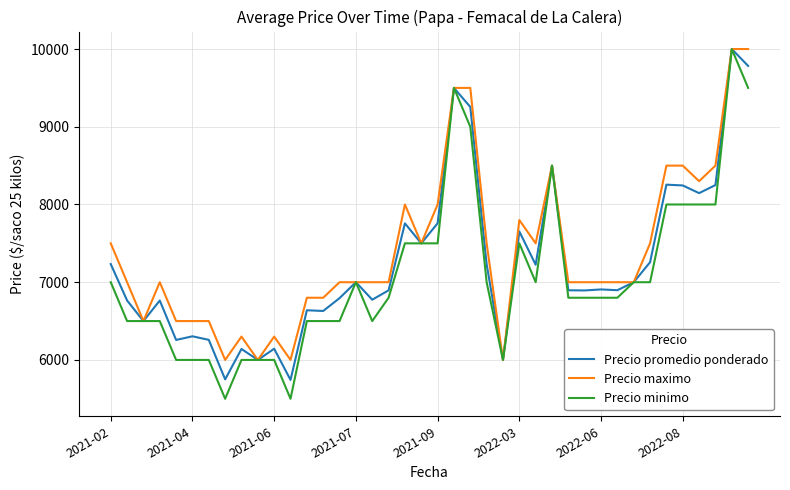

How many categories are shown in the chart?

40